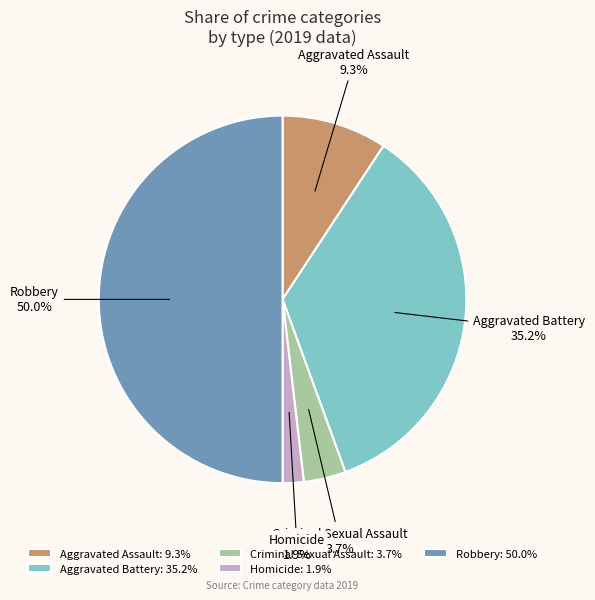

To the nearest percent, what is the difference between the largest and smallest slice percentages?

48%